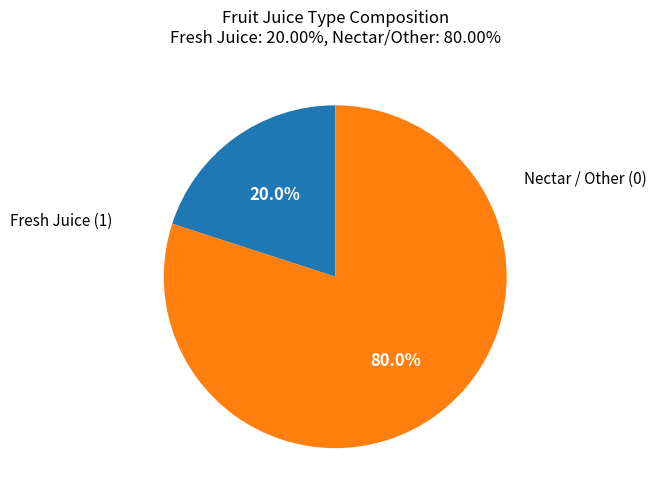

Rank the categories by value from lowest to highest.

Fresh Juice (1), Nectar / Other (0)